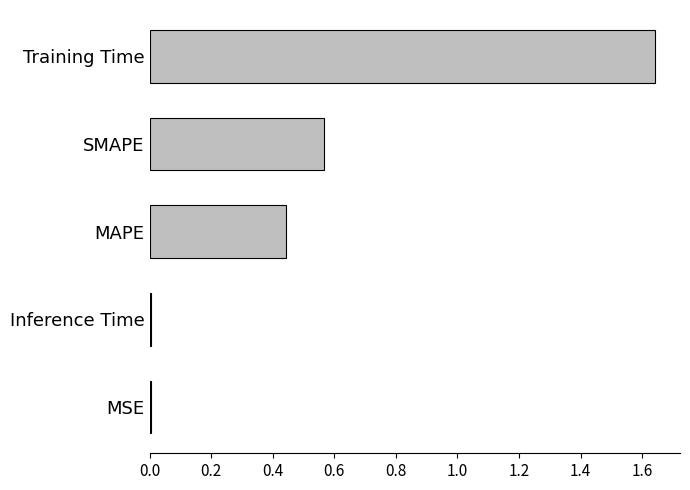

Which category has the highest value across all series?

Training Time